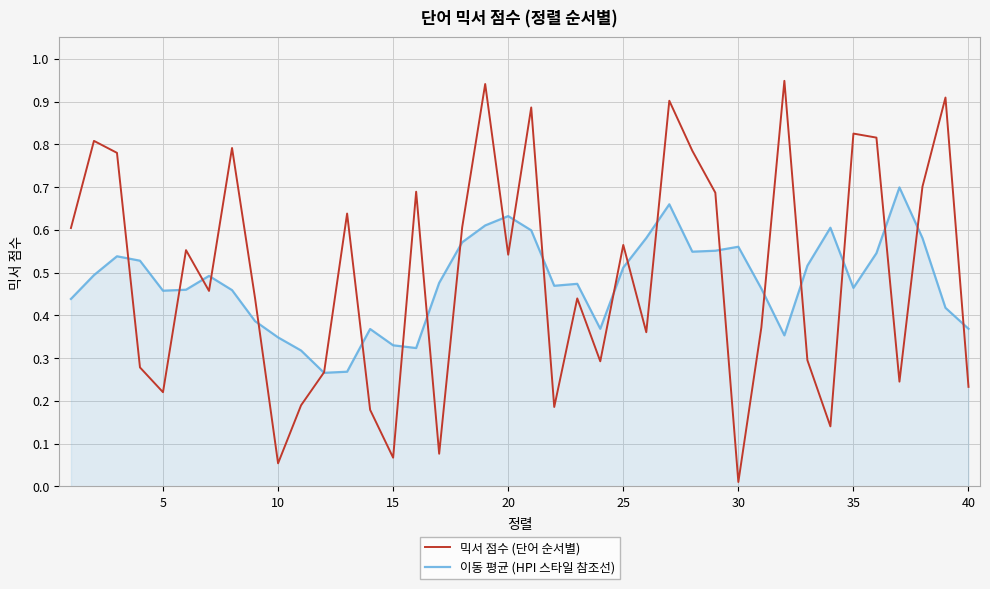

Rank the series by their maximum value, from lowest to highest.

이동 평균 (HPI 스타일 참조선), 믹서 점수 (단어 순서별)